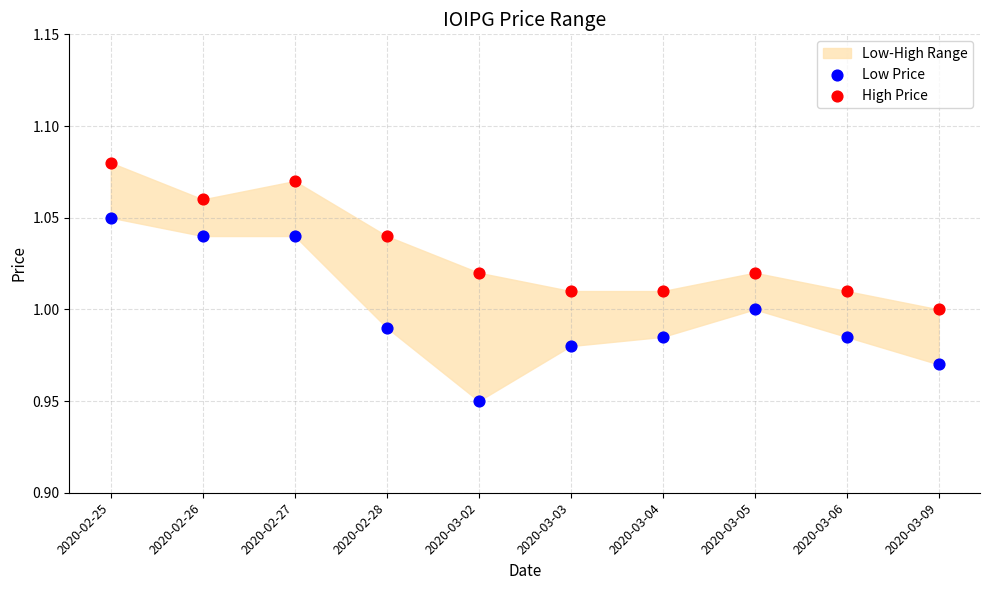

Which series contains the lowest Y value?

Low Price